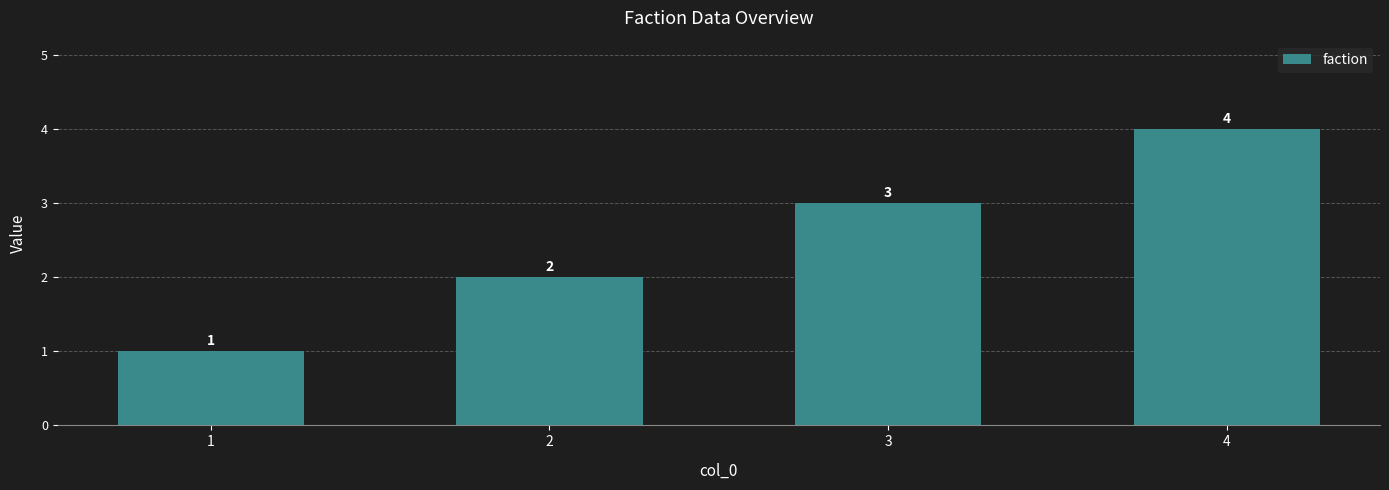

Reading left to right, what are all the values shown in this chart?

1=1	2=2	3=3	4=4